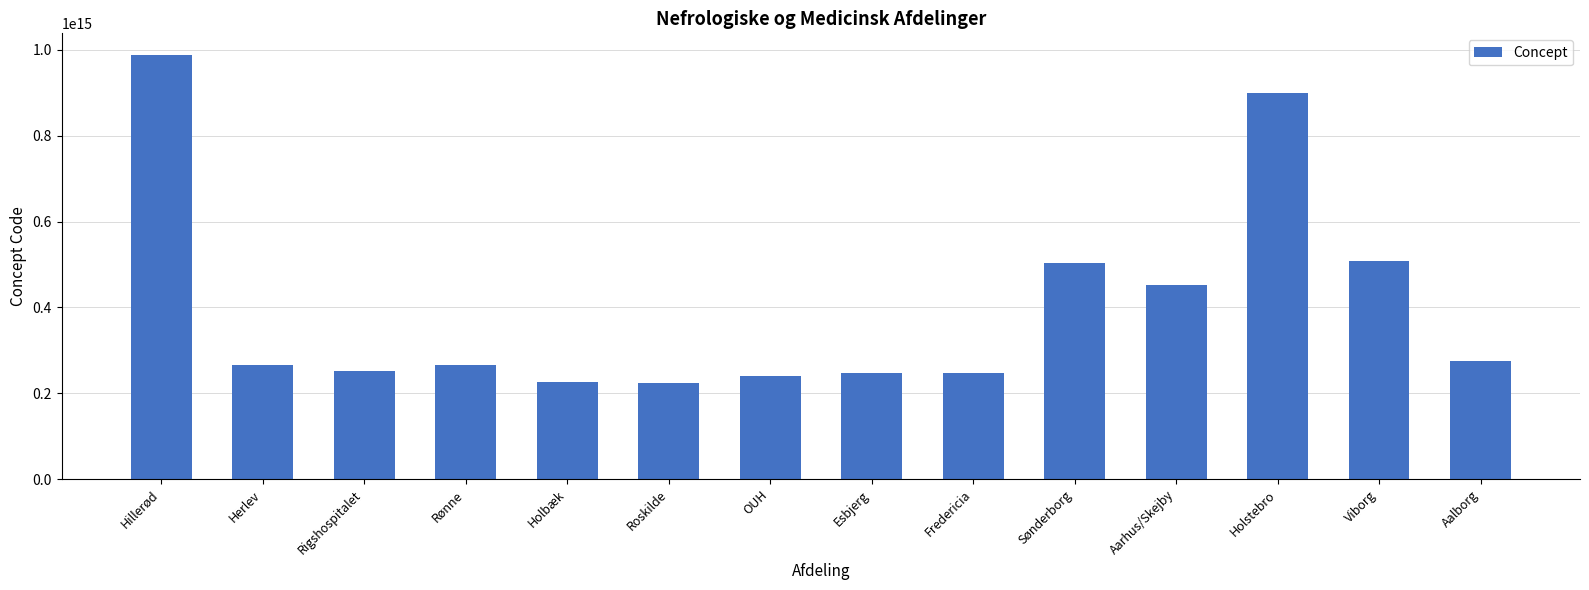

What is the ratio of the value at Rønne to the value at Rigshospitalet?

1.1